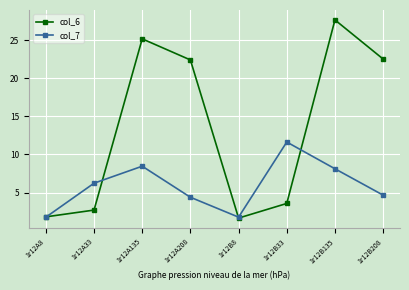

The value of col_7 at 1r12B33 is 11.6. True or false?

True